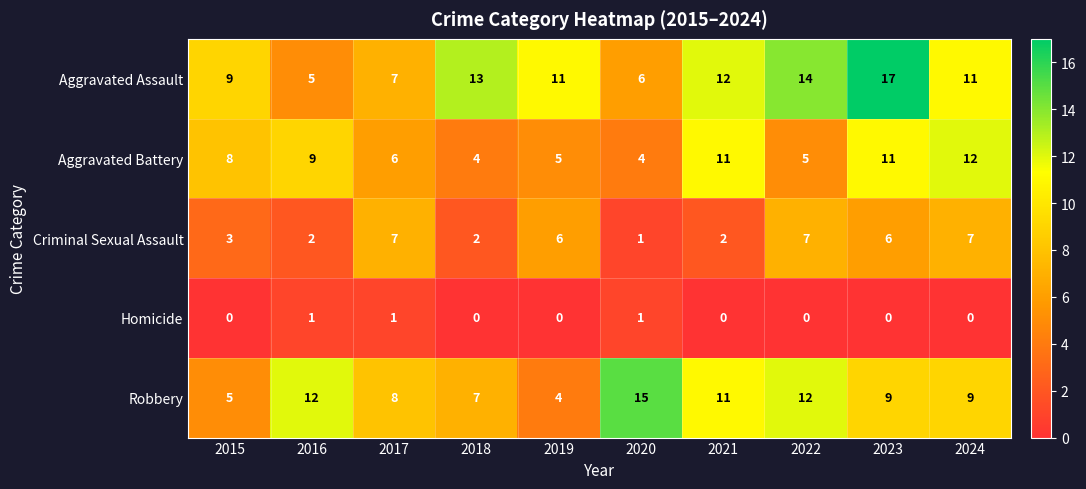

What is the difference between the highest and lowest values at 2019?

11